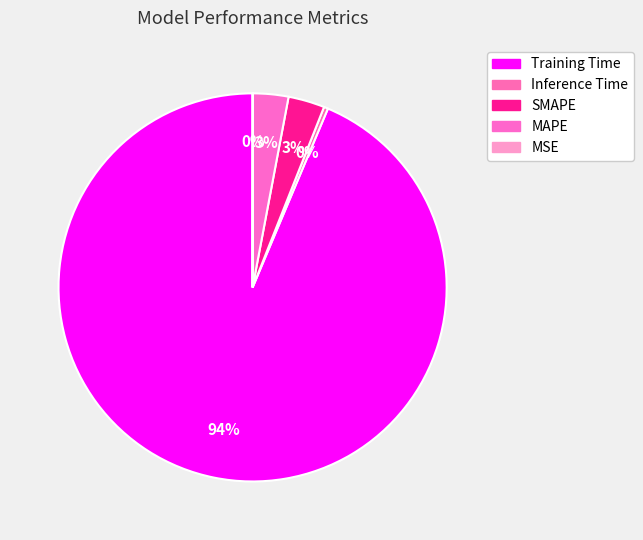

Does any single category account for the majority?

Yes